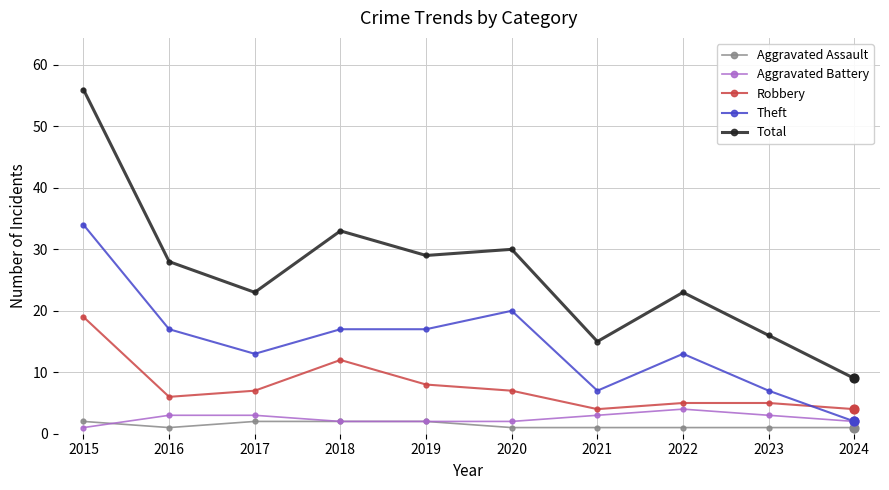

What are all the series names shown in the legend?

Aggravated Assault, Aggravated Battery, Robbery, Theft, Total